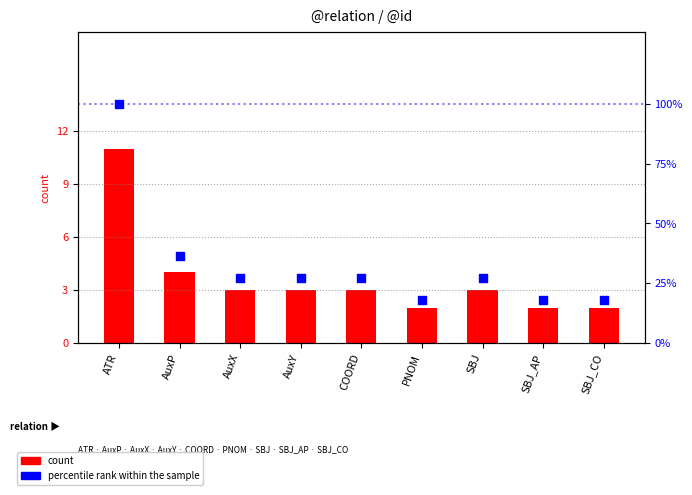

Which series has the largest Y range (max minus min)?

percentile rank within the sample